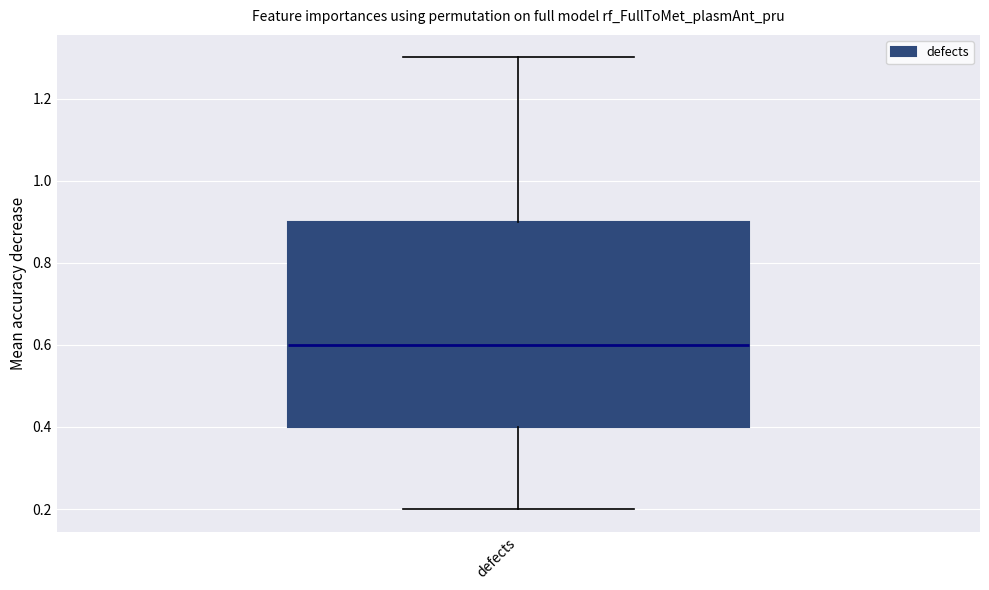

Read this box plot against the y-axis: the position of the median line, the range covered by the box, and the ends of both whiskers. The values are not printed on the chart, so give them approximately, as read against the axis.

median 0.6, box 0.4 to 0.9, whiskers 0.2 to 1.3